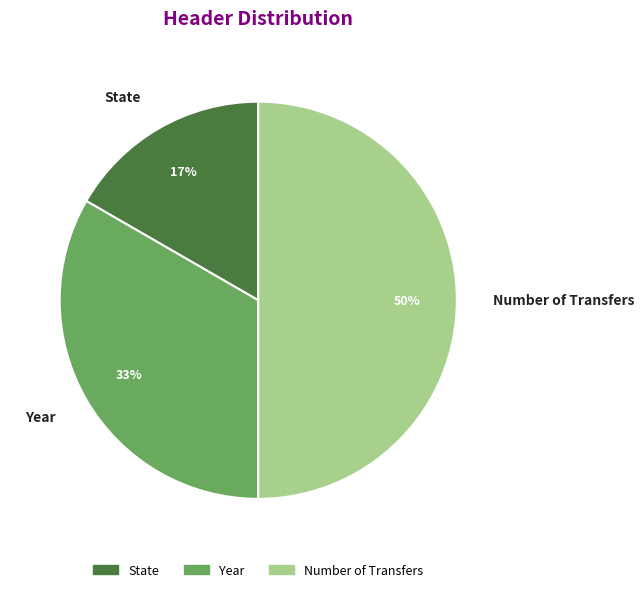

To the nearest percent, what percentage of the pie is Number of Transfers?

50%